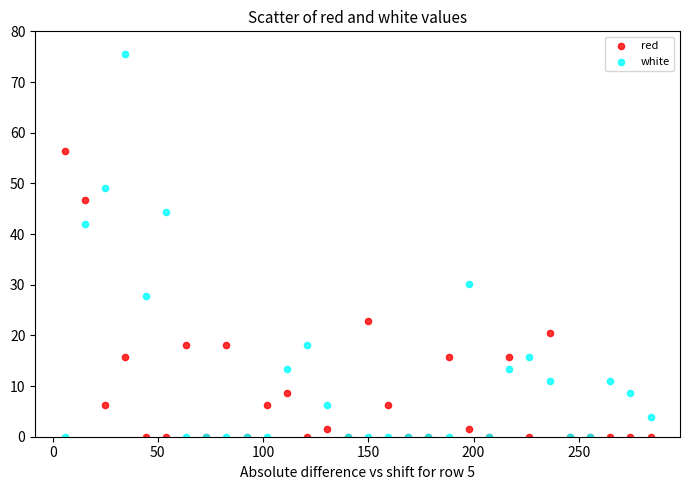

Which series has the largest Y range (max minus min)?

white